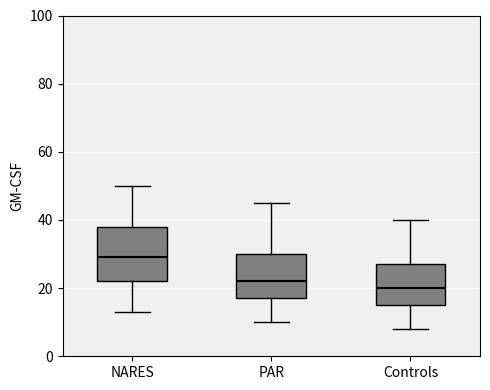

Which box is the tallest, from its lower edge to its upper edge?

NARES